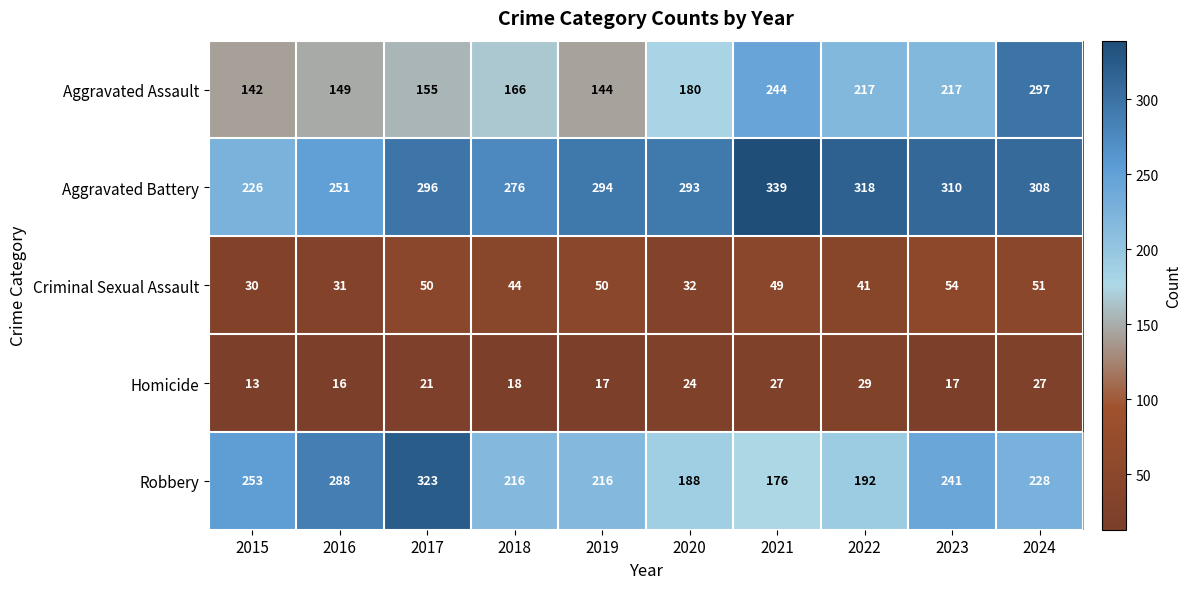

Where is Homicide nearest to the value 21?

2017